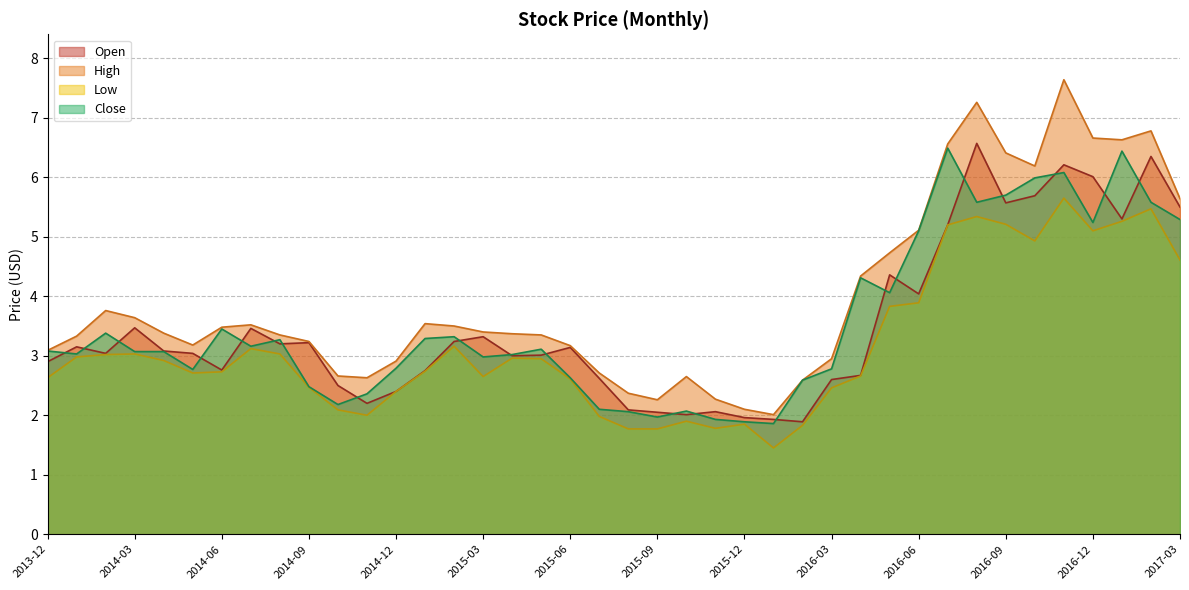

What is the lowest value of the High series?

2.0